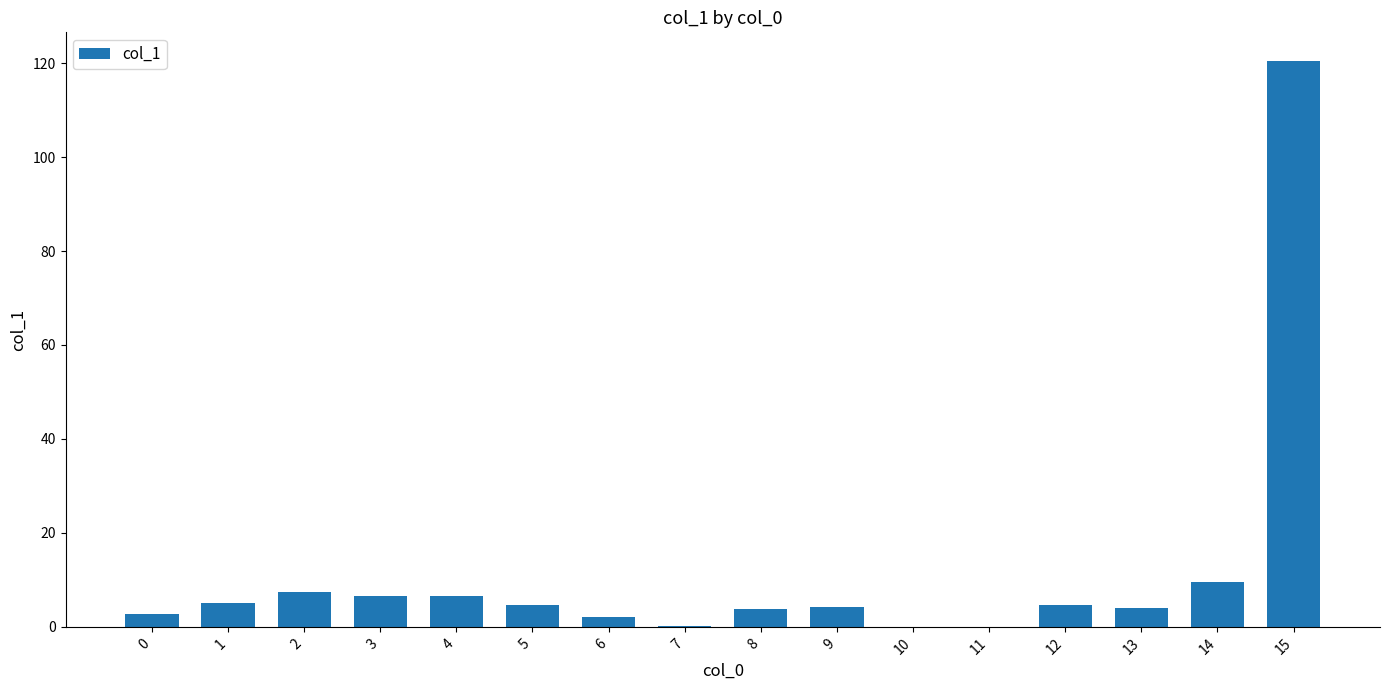

What is the maximum value shown in the chart?

120.5